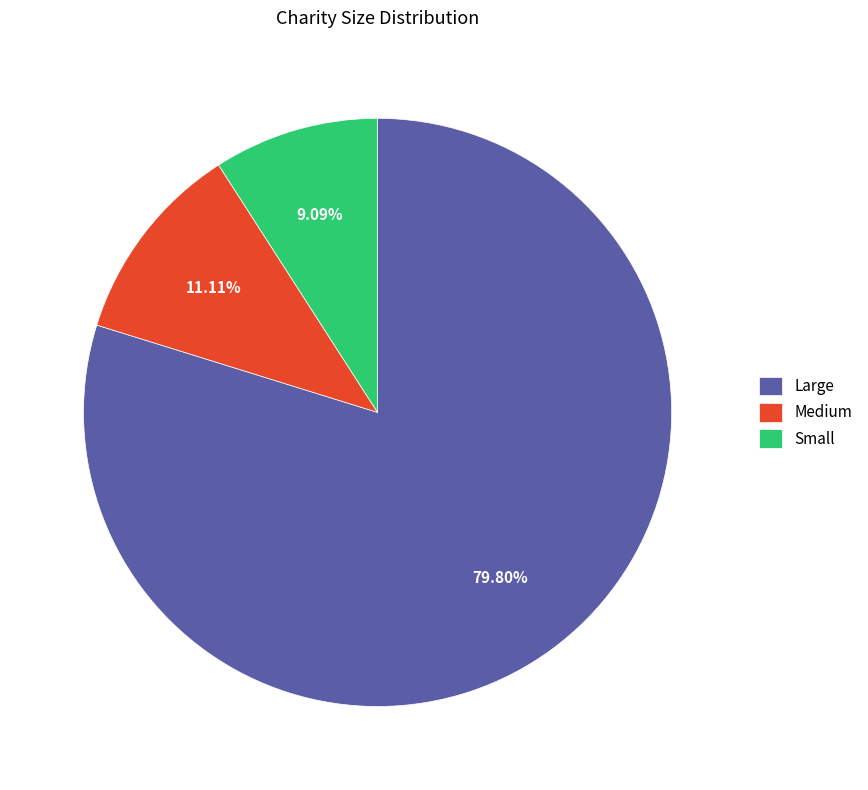

The Small slice represents 1% of the pie. True or false?

False